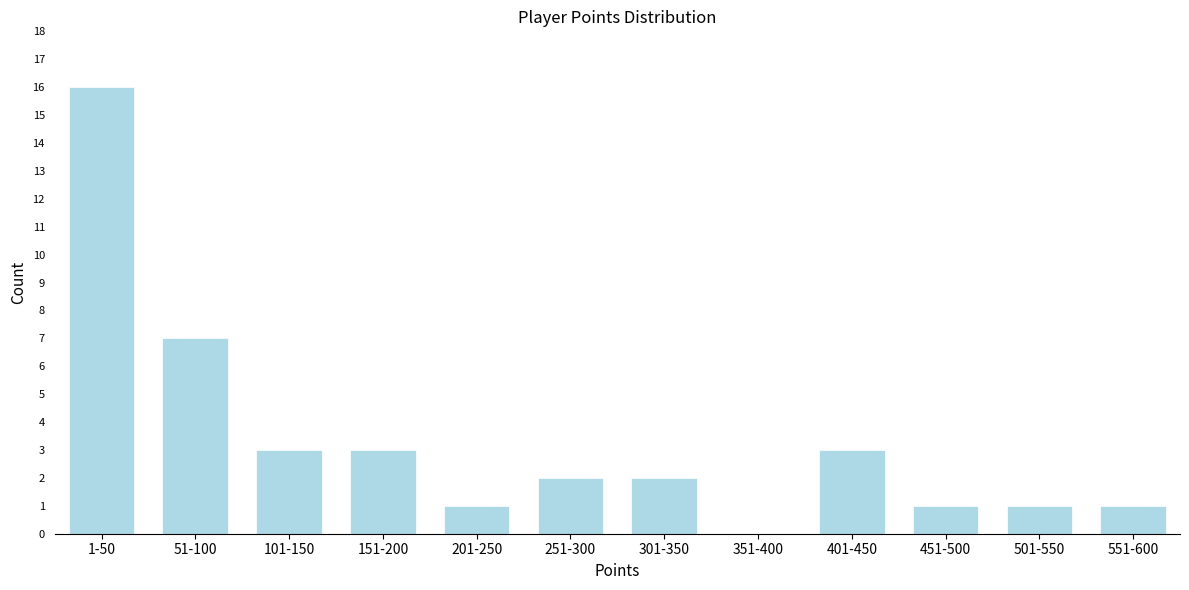

Reading left to right, transcribe all the data shown in this chart.

1-50=16	51-100=7	101-150=3	151-200=3	201-250=1	251-300=2	301-350=2	351-400=0	401-450=3	451-500=1	501-550=1	551-600=1